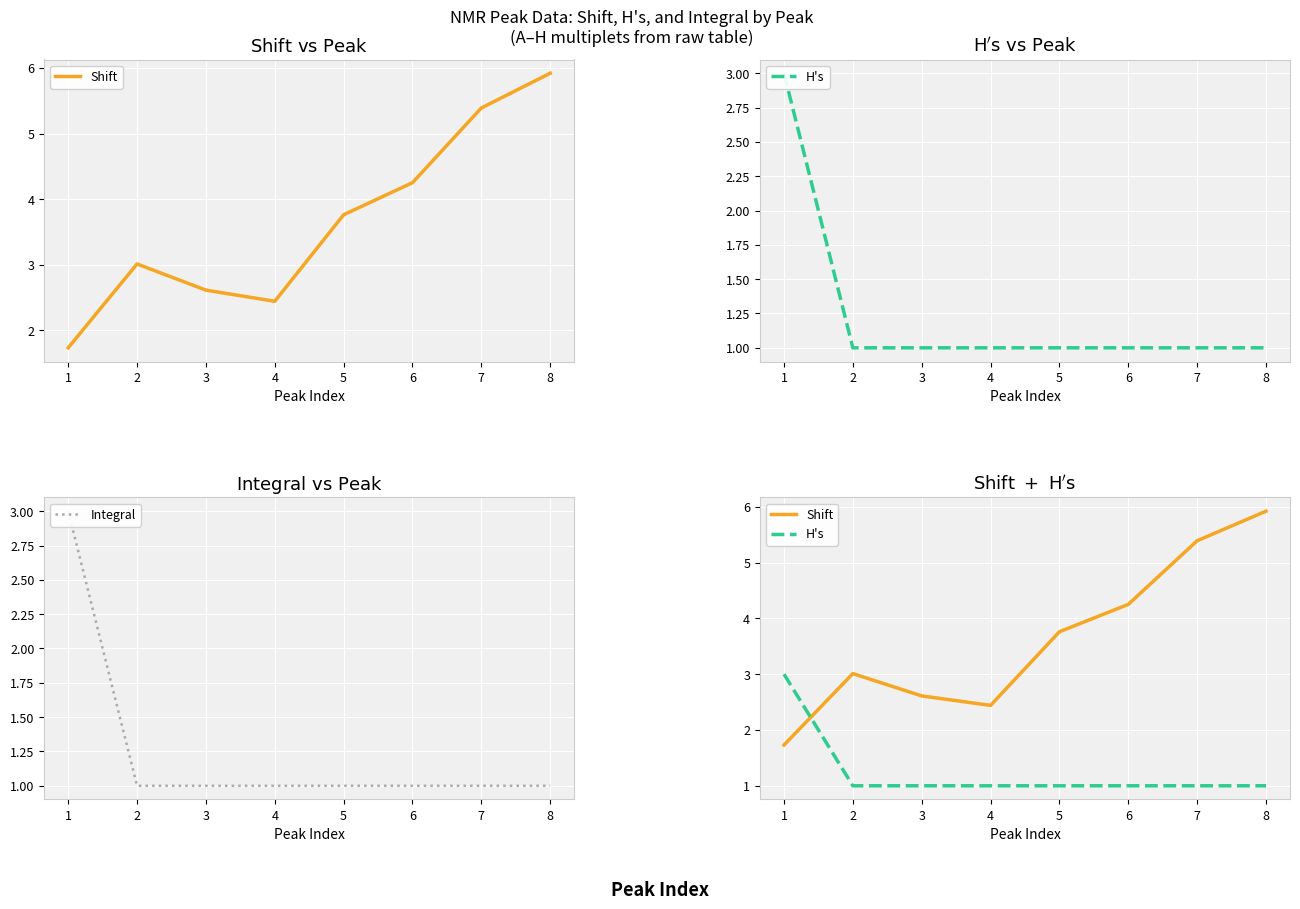

How many categories are shown in the chart?

8